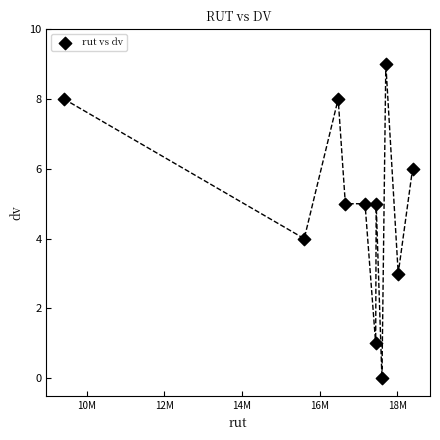

What is the average X value?

16540064